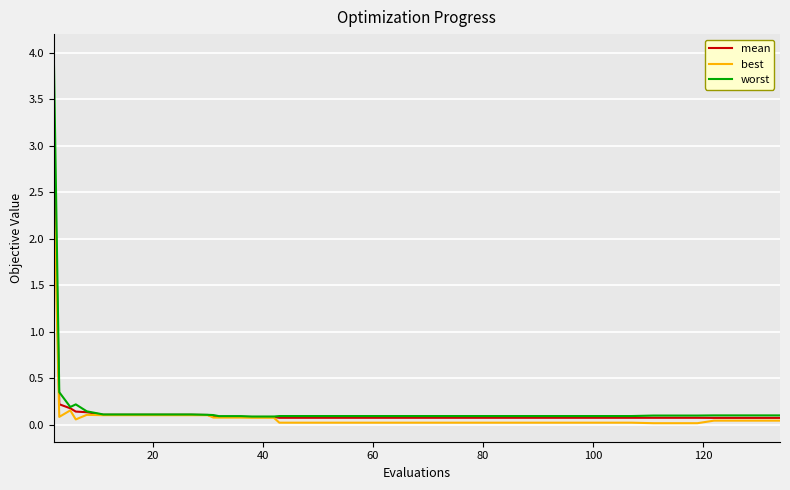

Which series has the largest range (max minus min)?

worst